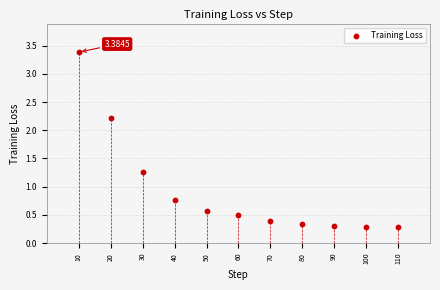

What is the average Y value?

0.9